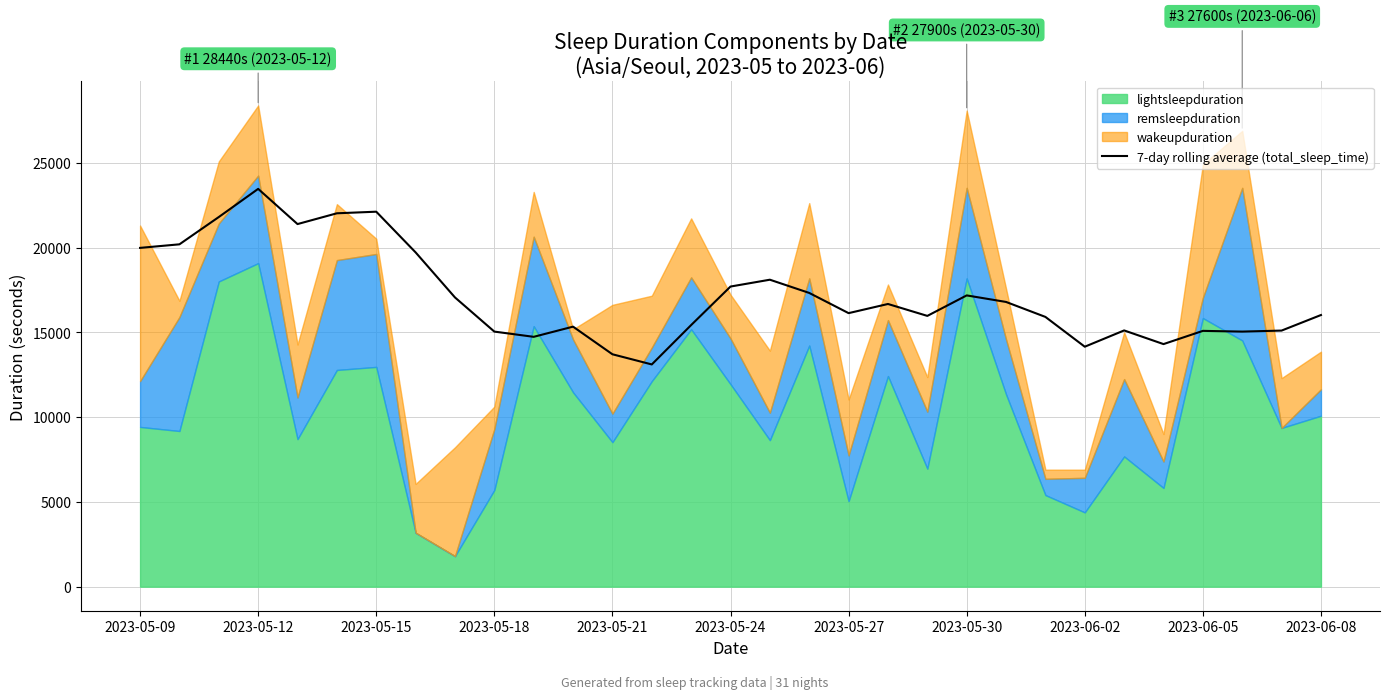

How many interior local valleys (lower than both neighbors) does the data have?

8